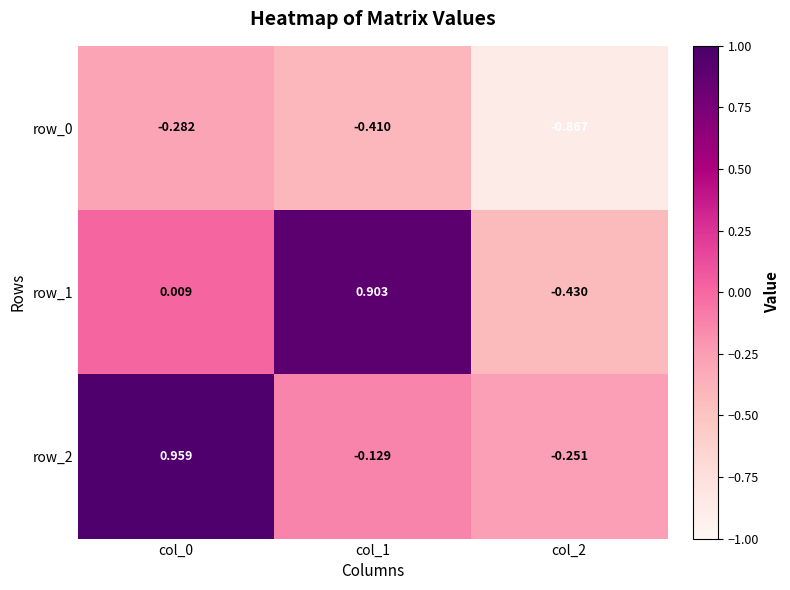

True or false: row_1 has a value of 0.9 at col_1.

True